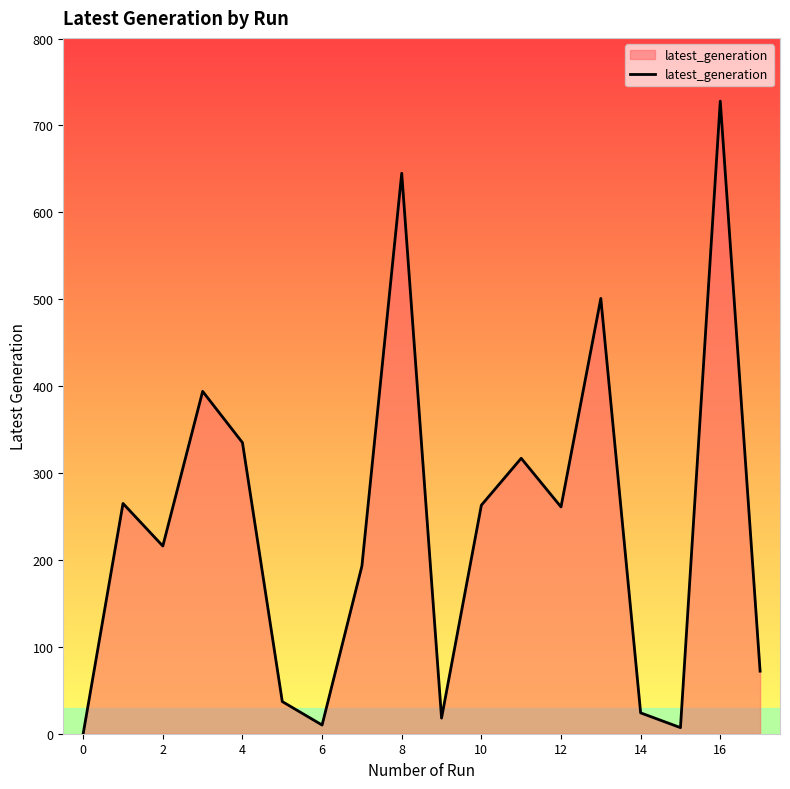

What is the difference between the maximum and minimum values?

728